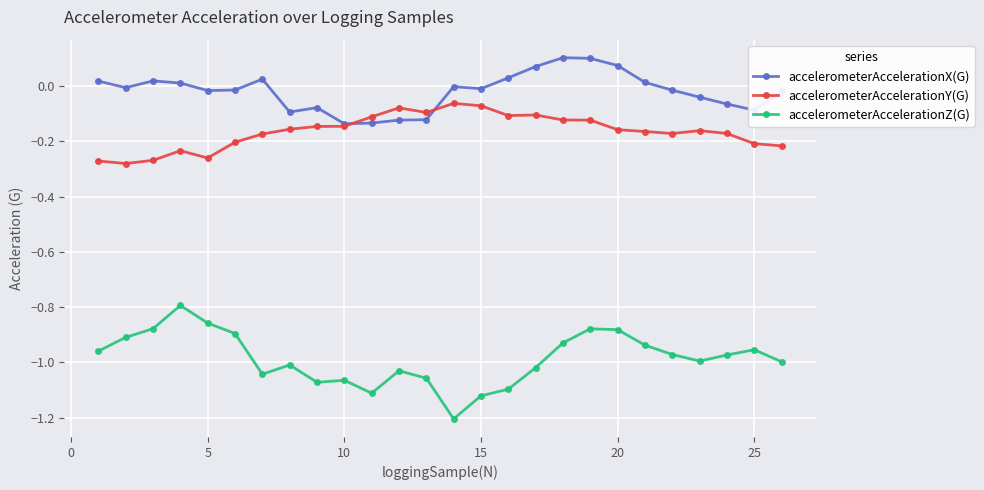

In accelerometerAccelerationX(G), how many points are lower than both neighbors (excluding endpoints)?

6